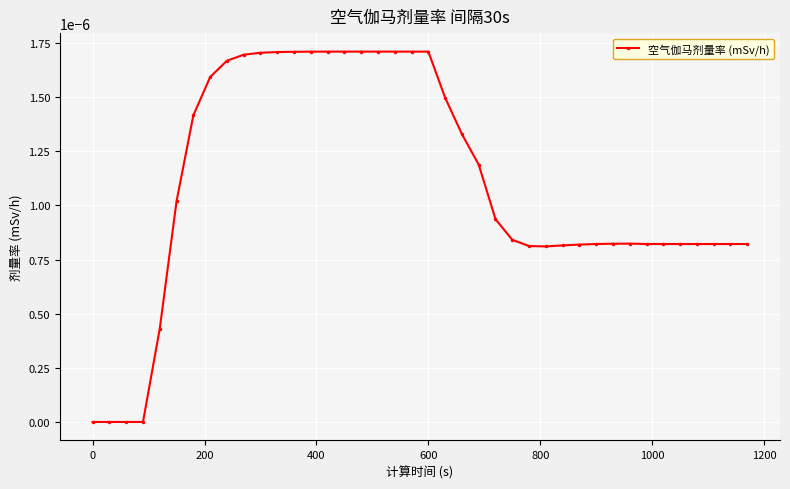

True or false: the data has more than 0 interior local peaks.

True